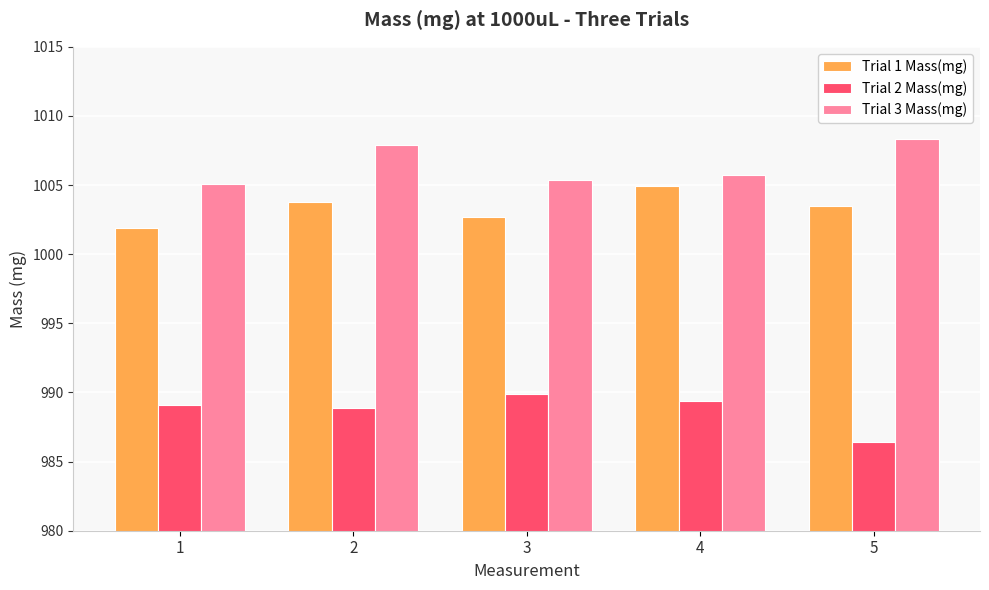

List the series in order of their peak value, lowest first.

Trial 2 Mass(mg), Trial 1 Mass(mg), Trial 3 Mass(mg)